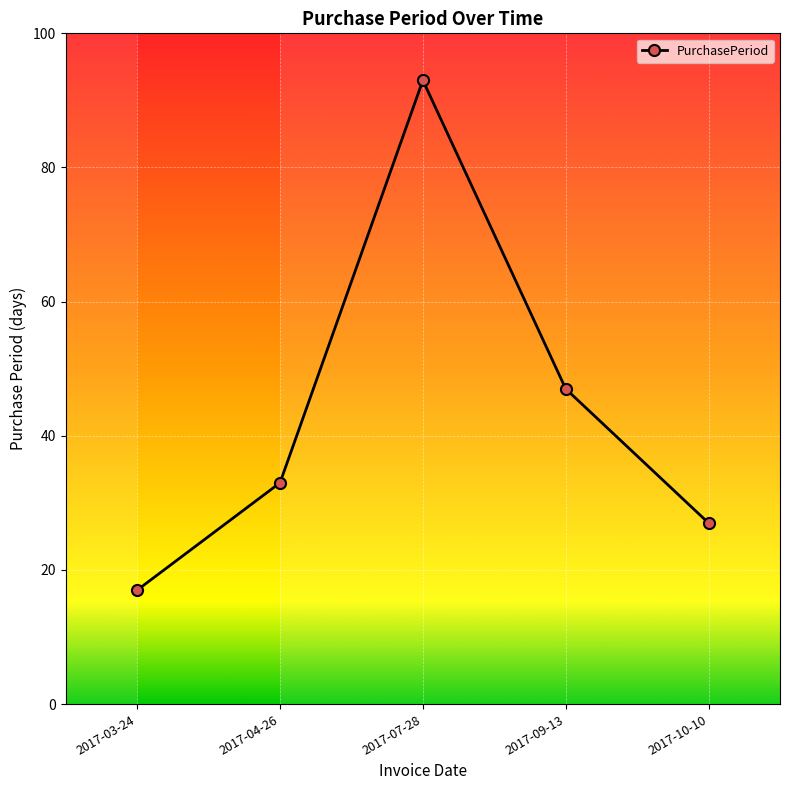

How many values are below 33?

2